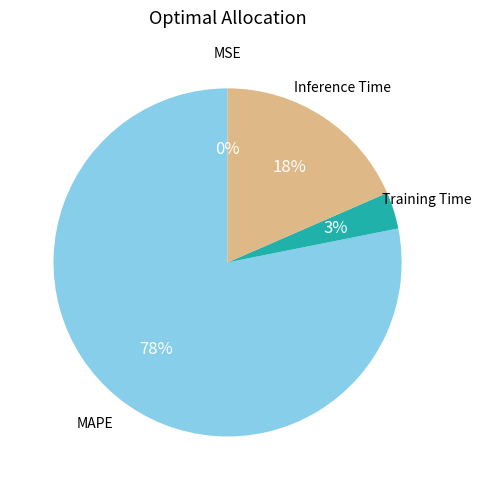

Does any single category account for the majority?

Yes